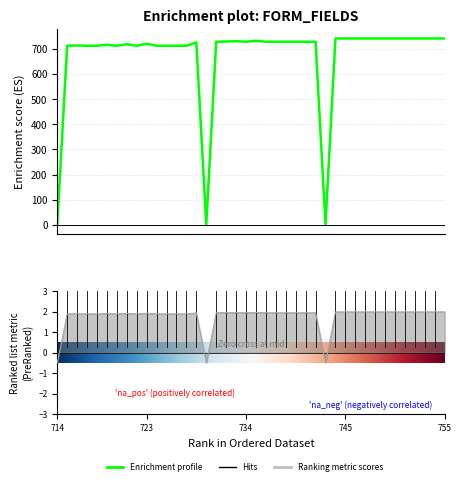

Where does the data first go above 730?

732